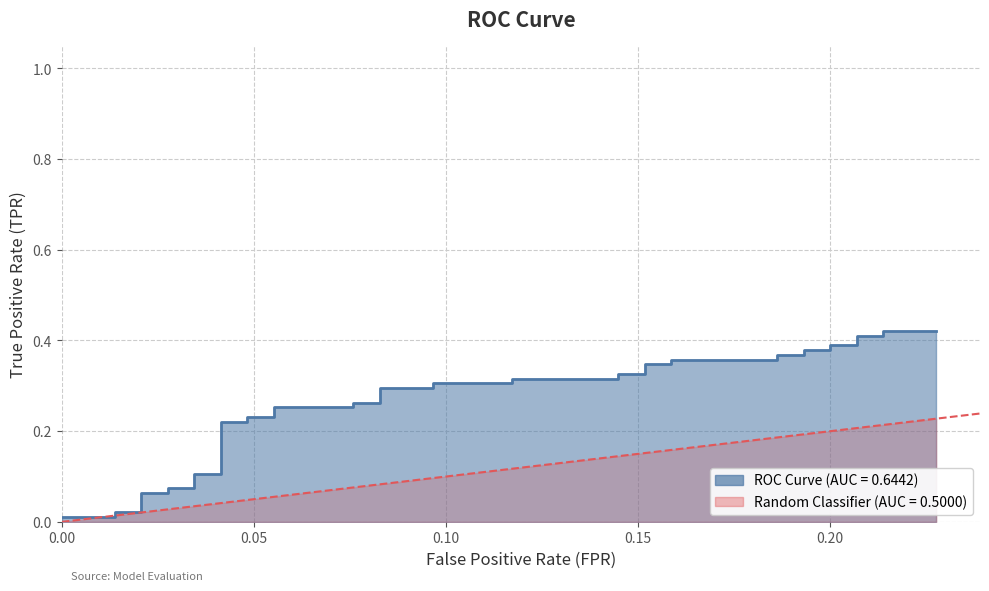

Reading right to left, extract all data points from this chart.

0.4	0.4	0.4	0.4	0.4	0.4	0.4	0.4	0.4	0.4	0.4	0.4	0.3	0.3	0.3	0.3	0.3	0.3	0.3	0.3	0.3	0.3	0.3	0.3	0.3	0.3	0.2	0.2	0.2	0.2	0.1	0.1	0.1	0.1	0.1	0.1	0.0	0.0	0.0	0.0